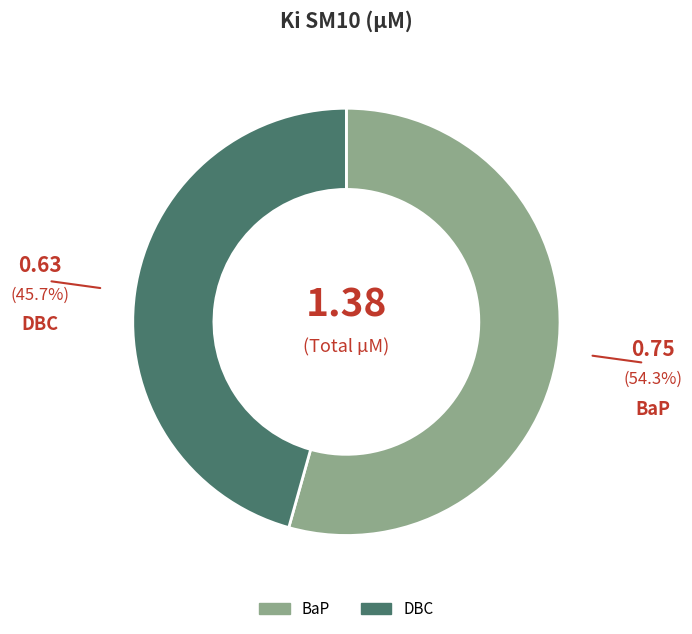

What is the majority slice?

BaP